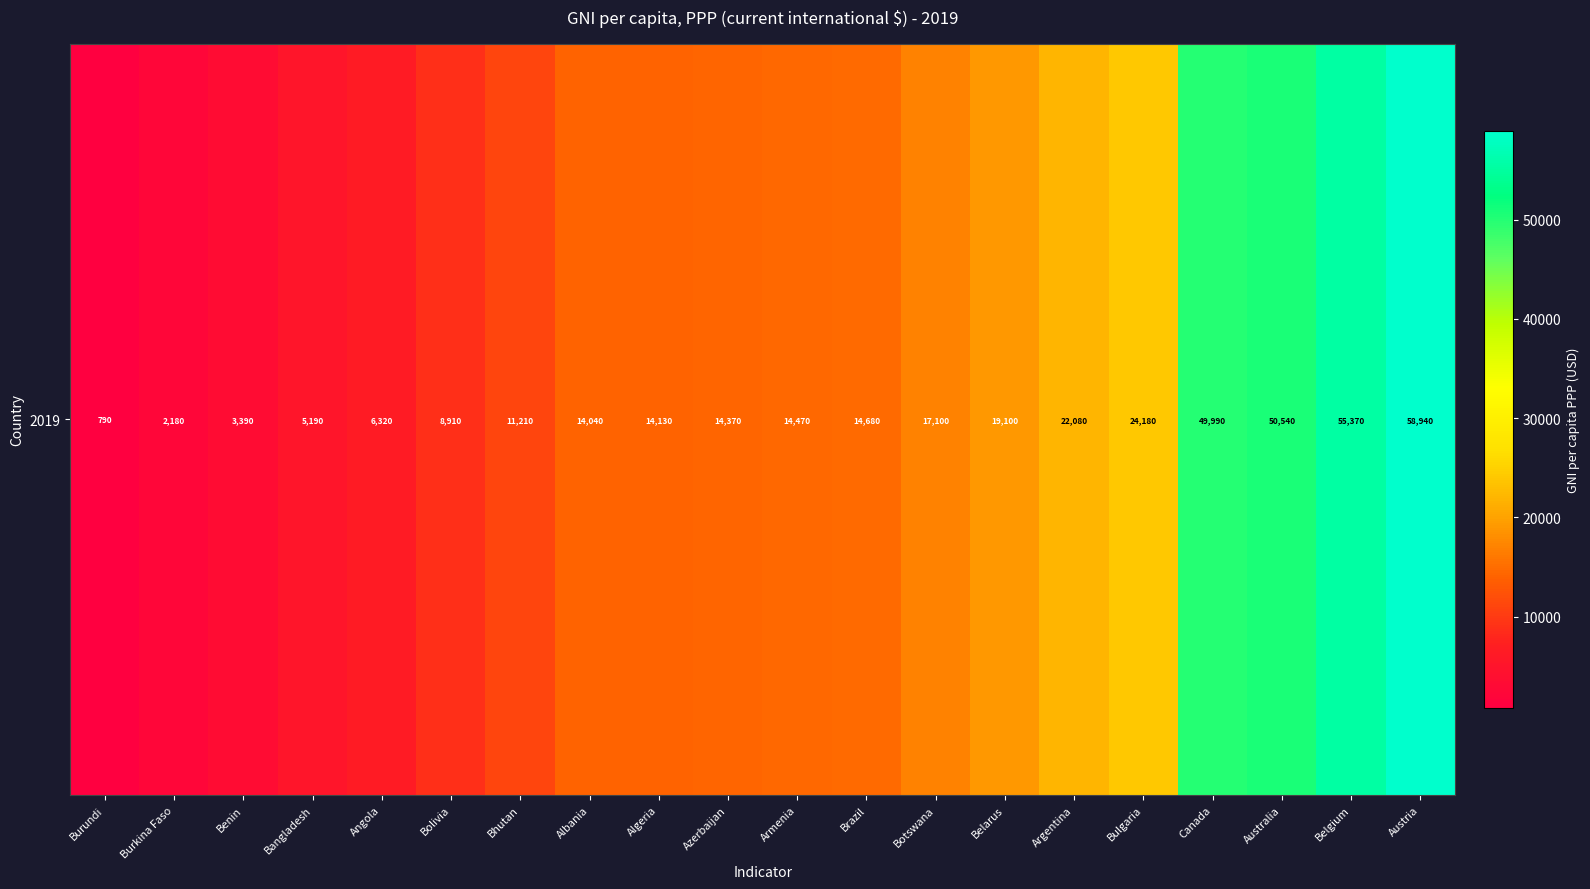

What is the average value?

20349